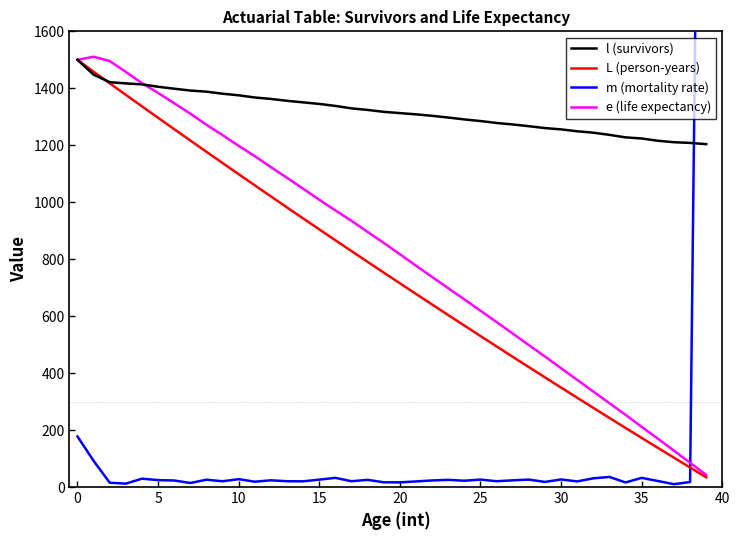

What is the maximum value for l (survivors)?

1500.0